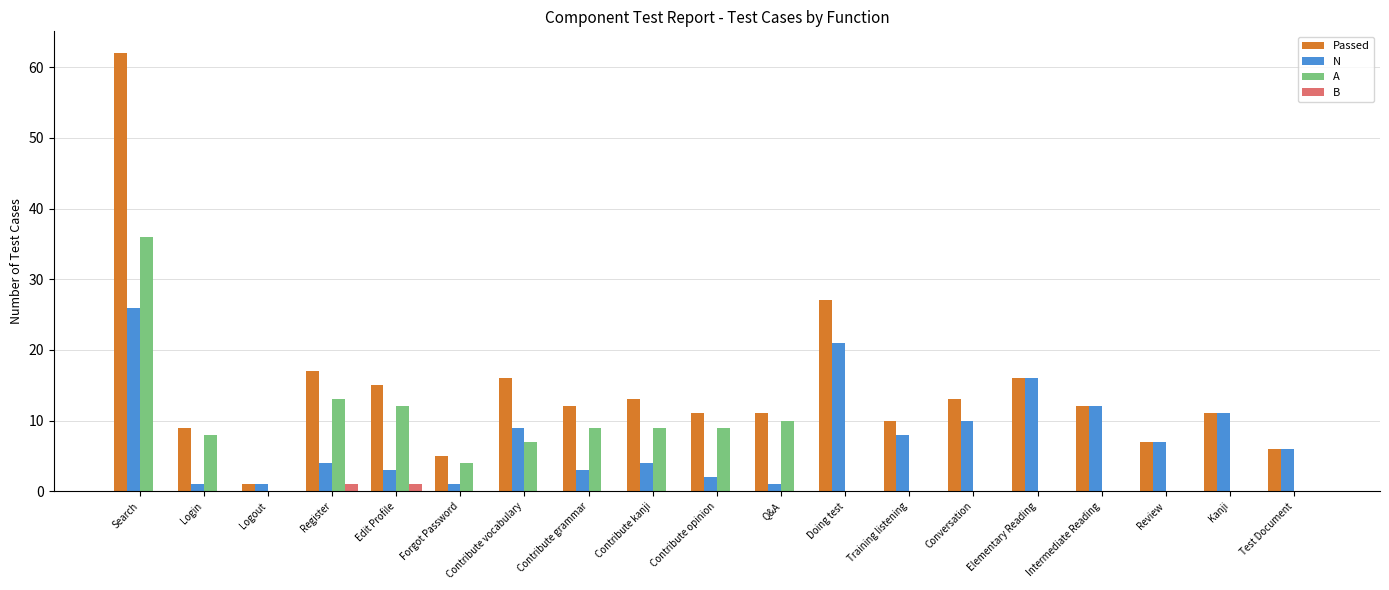

Which series has the largest total across all categories?

Passed